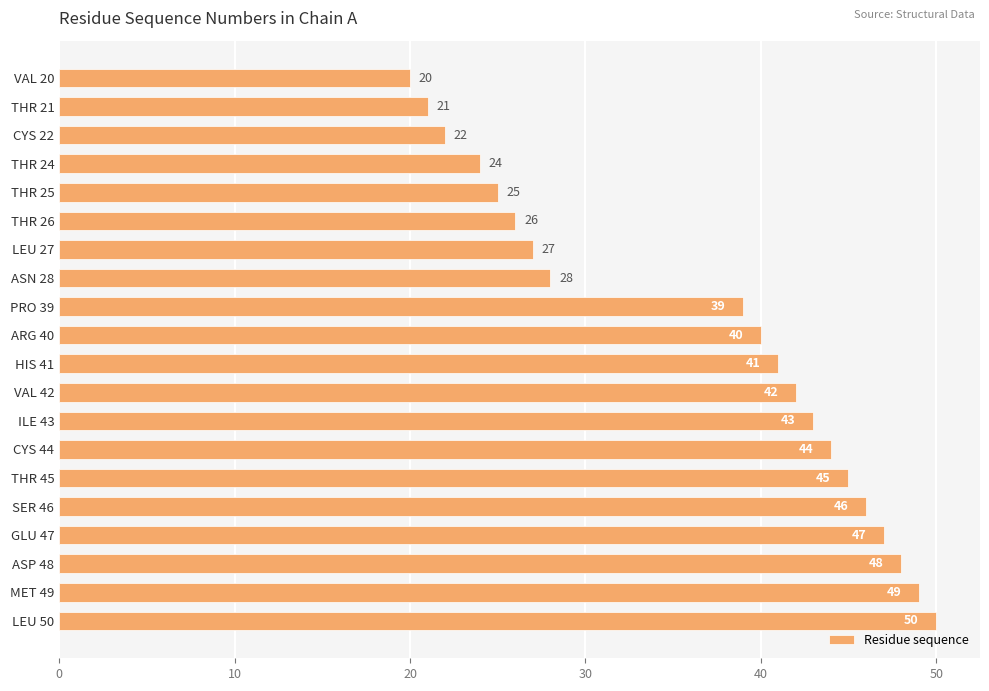

What is the ratio of the value at THR 21 to the value at THR 25?

0.8